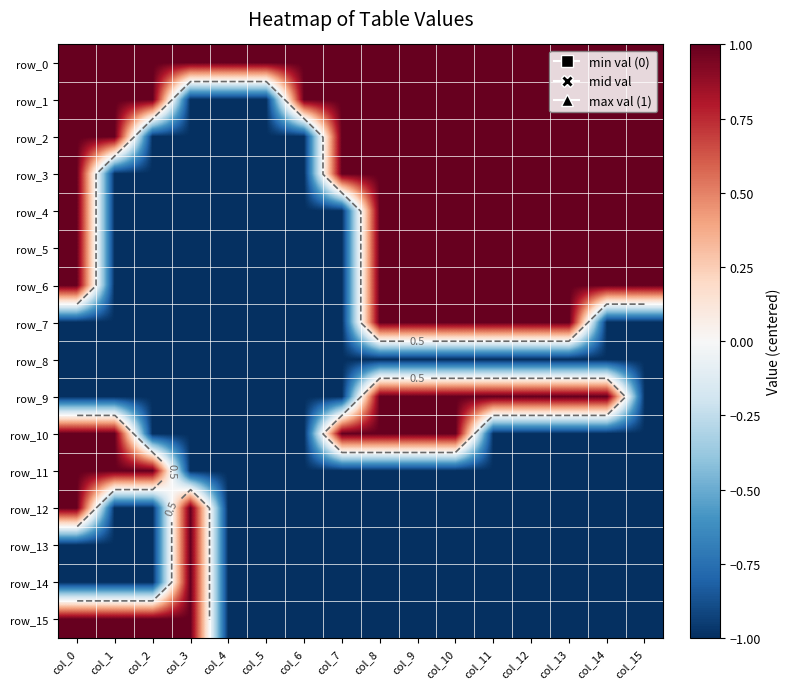

How many values in the row_5 series are below 1?

7